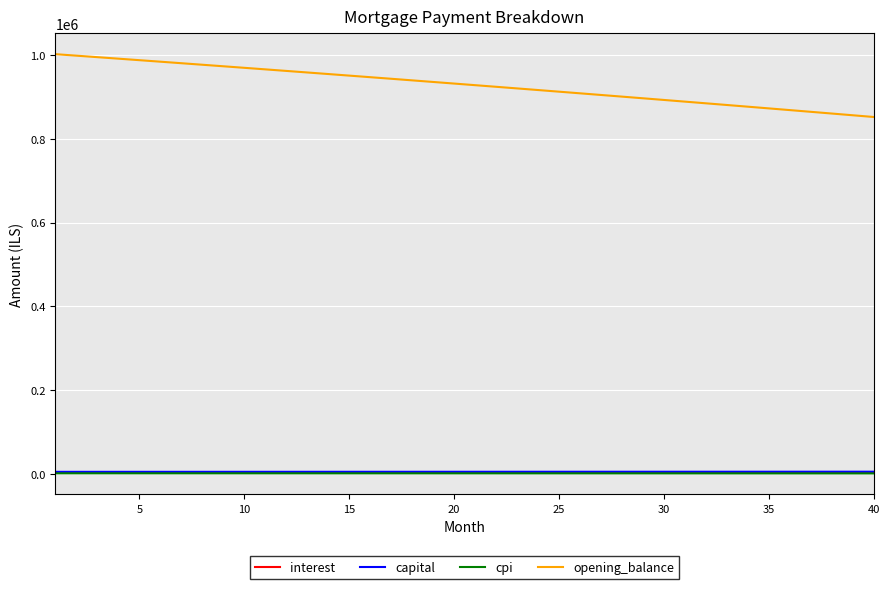

Which series has the largest total across all categories?

opening_balance